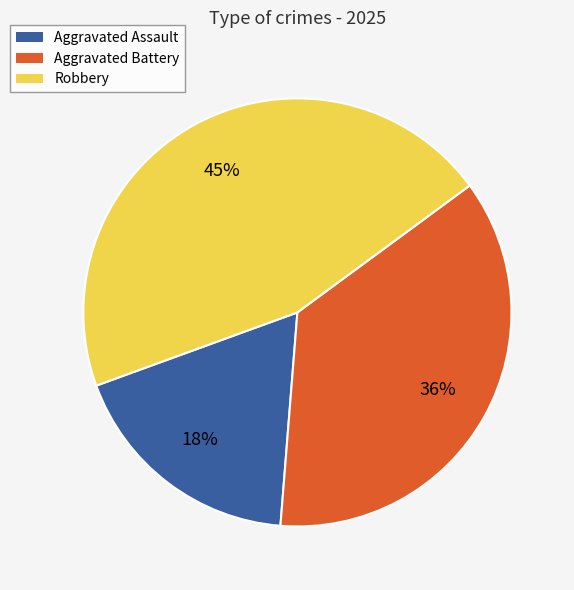

To the nearest percent, what is the combined percentage of Robbery and Aggravated Battery?

82%